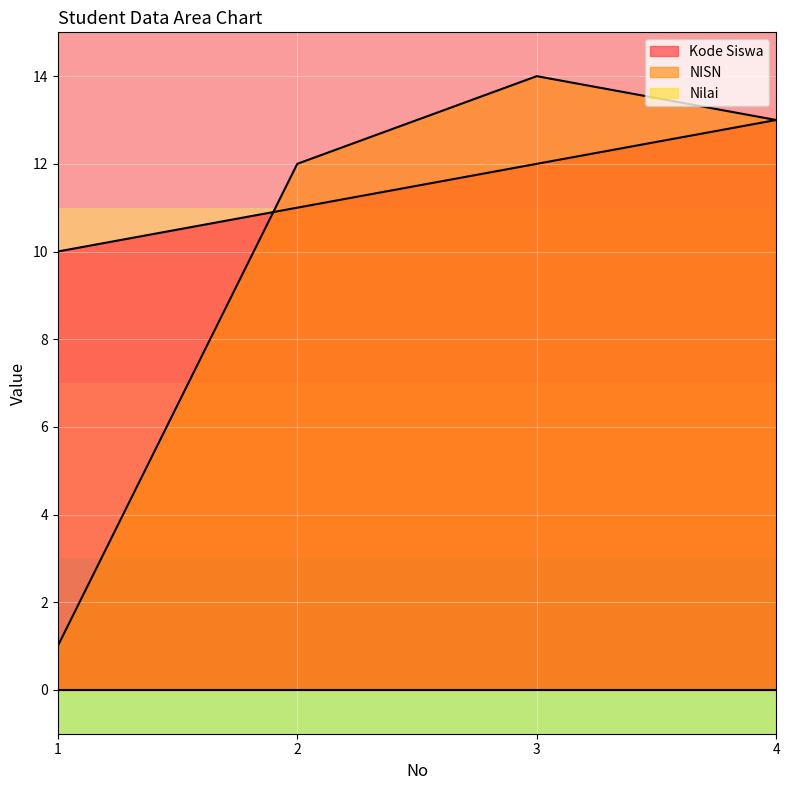

Reading right to left, transcribe all the data shown in this chart.

Kode Siswa: 4=13	3=12	2=11	1=10
NISN: 4=13	3=14	2=12	1=1